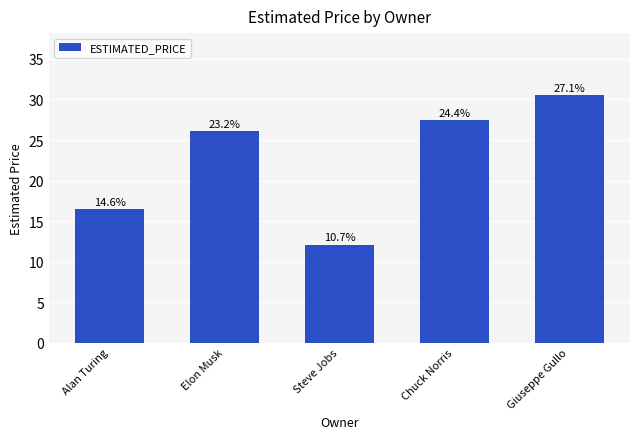

Reading right to left, extract all data points from this chart.

30.5	27.5	12.1	26.1	16.5